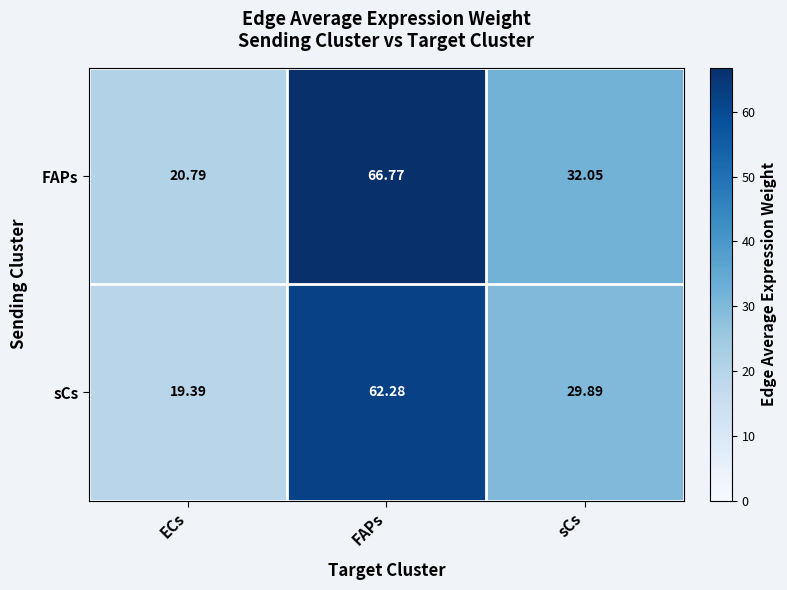

How many series are shown in this chart?

2